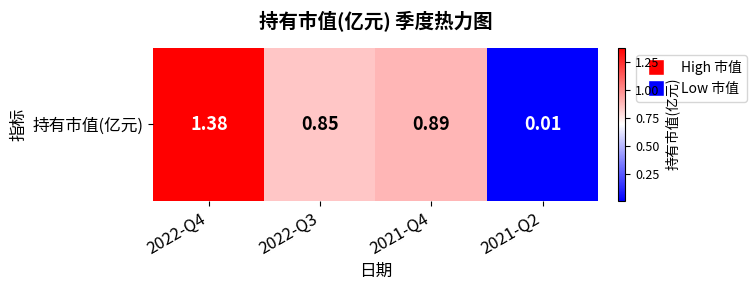

Where is the data nearest to the value 0?

2021-Q2